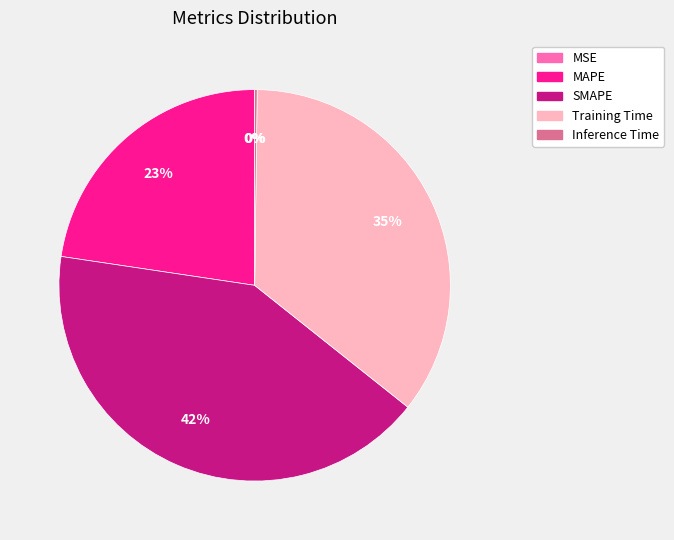

Do Training Time and MAPE together represent more than half of the pie?

Yes